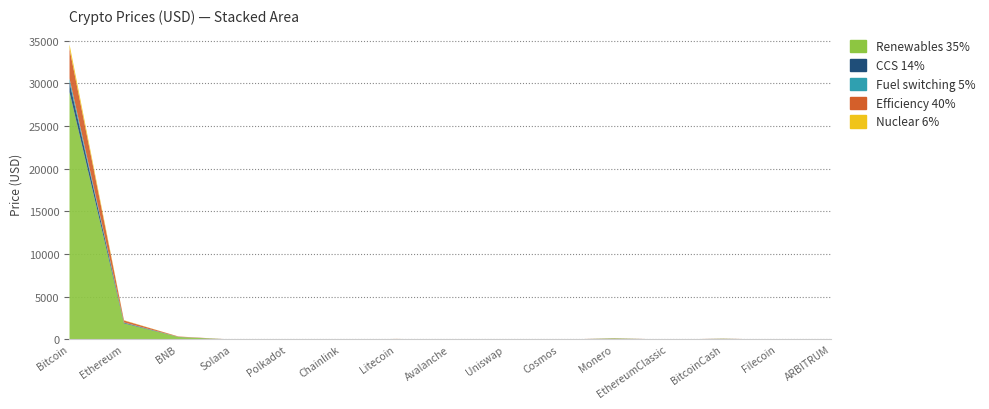

What is the label of the 5th point from the left?

Polkadot